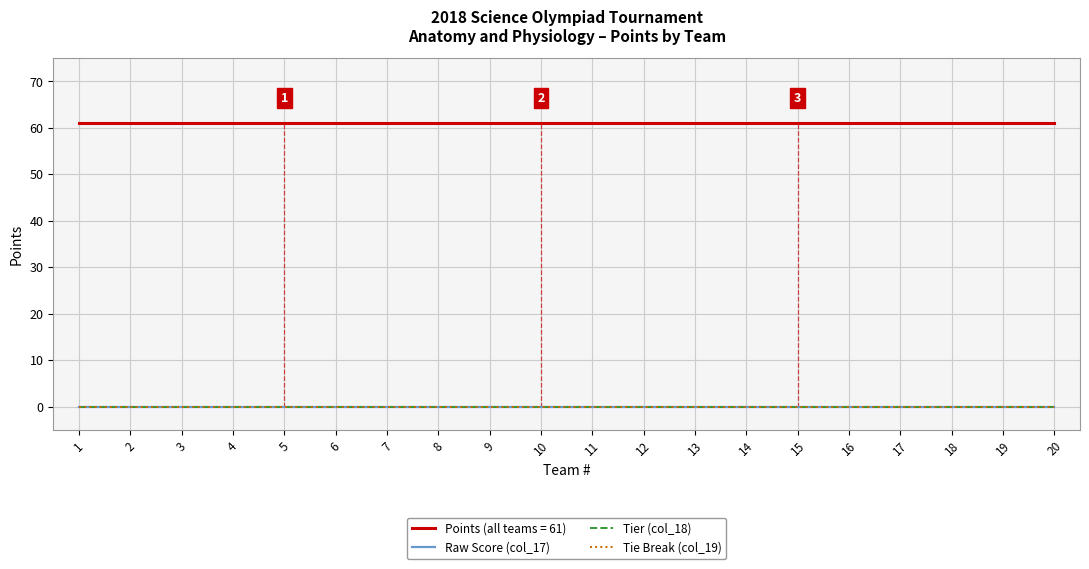

Does the chart display data point markers on the line(s)?

No